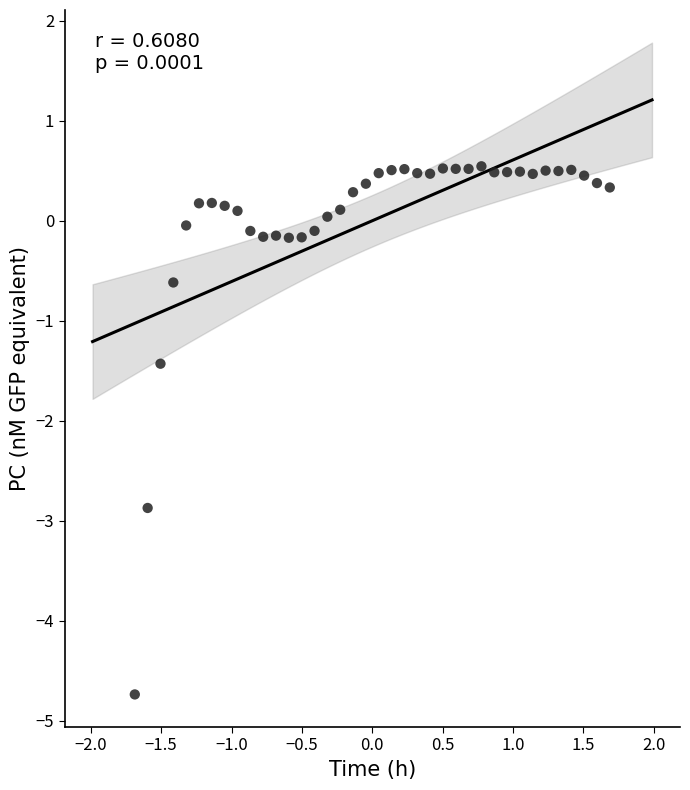

What Y value in the scatter plot is closest to -2?

-1.4